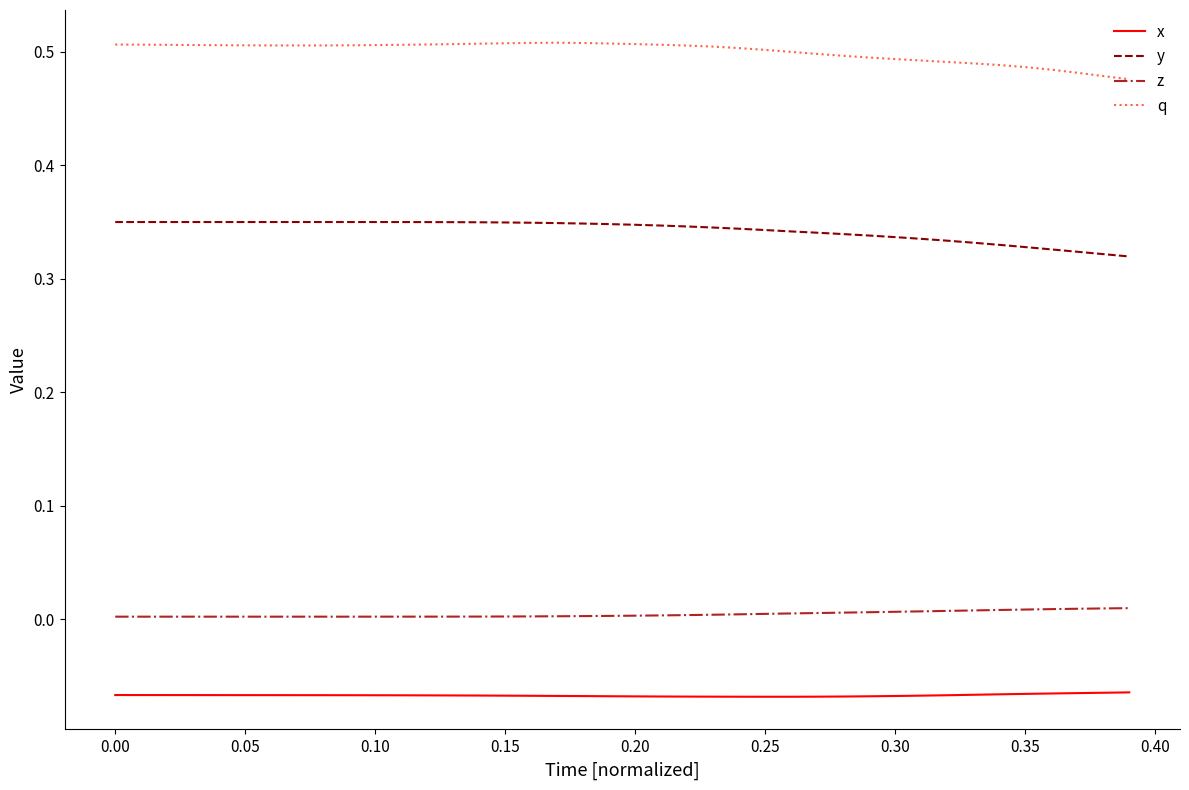

True or false: y and z cross at least once.

False